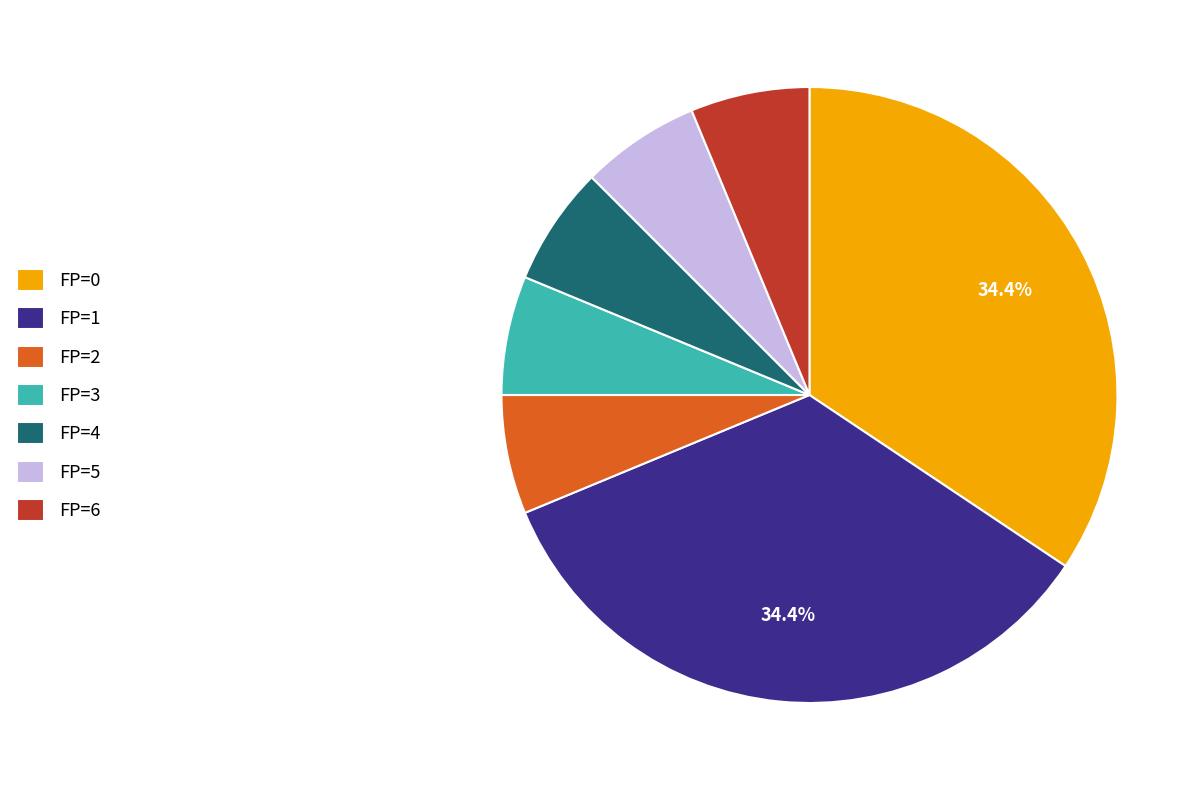

Does FP=6 account for over 50% of the chart?

No